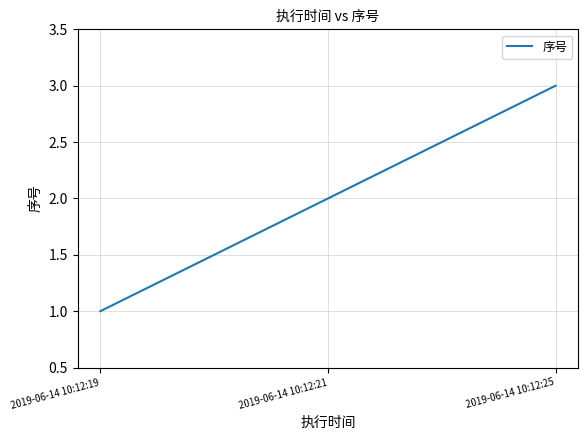

Reading left to right, list all the values displayed in this chart.

1	2	3